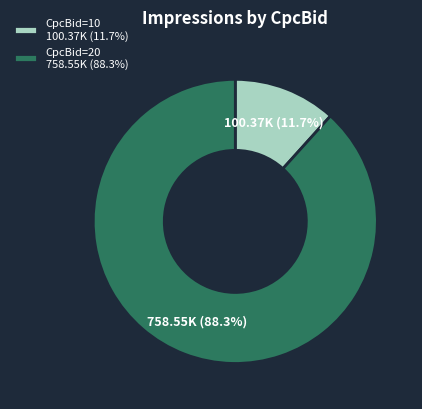

Between CpcBid=10 100.37K (11.7%) and CpcBid=20 758.55K (88.3%), which is larger?

CpcBid=20 758.55K (88.3%)